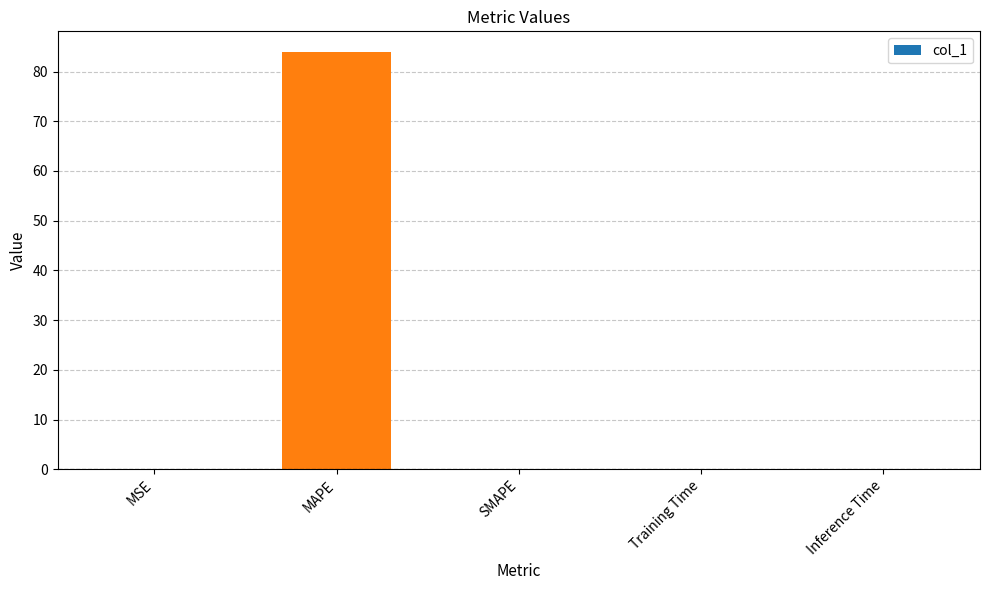

What is the sum of all values?

83.9